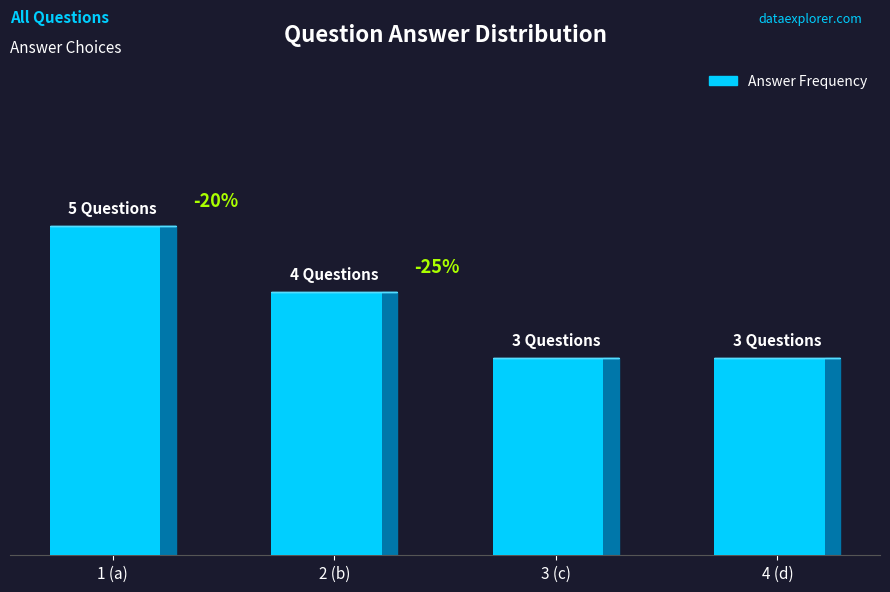

What is the value of the 1st bar from the left?

5